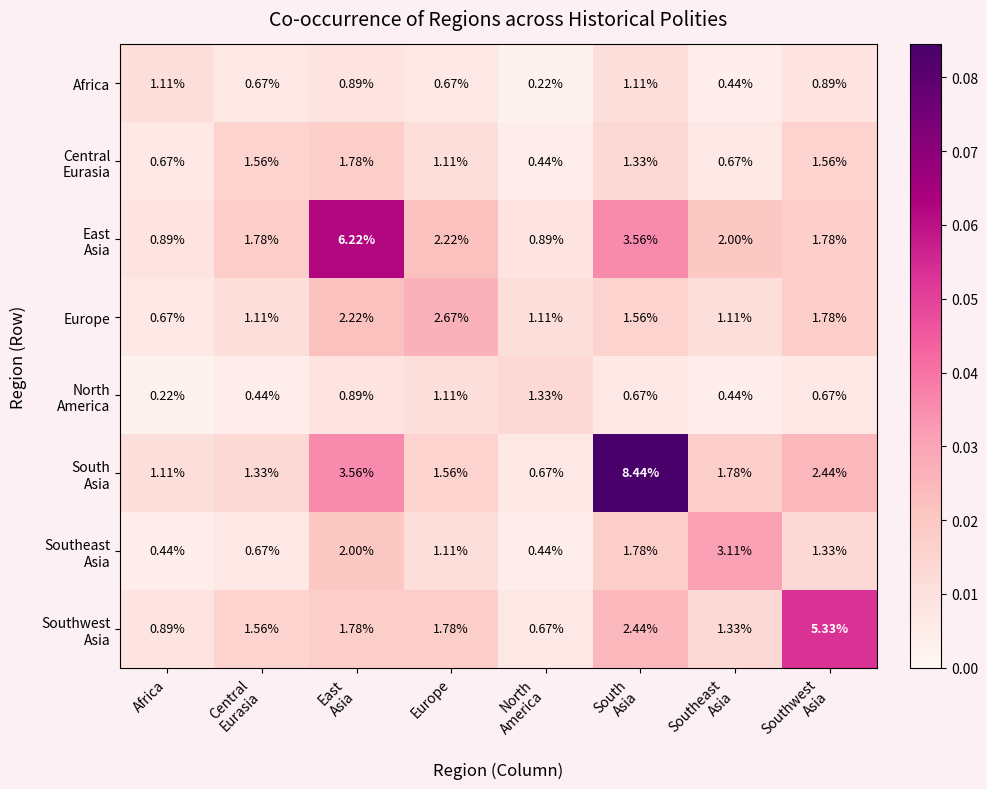

How many data points does each series have?

8